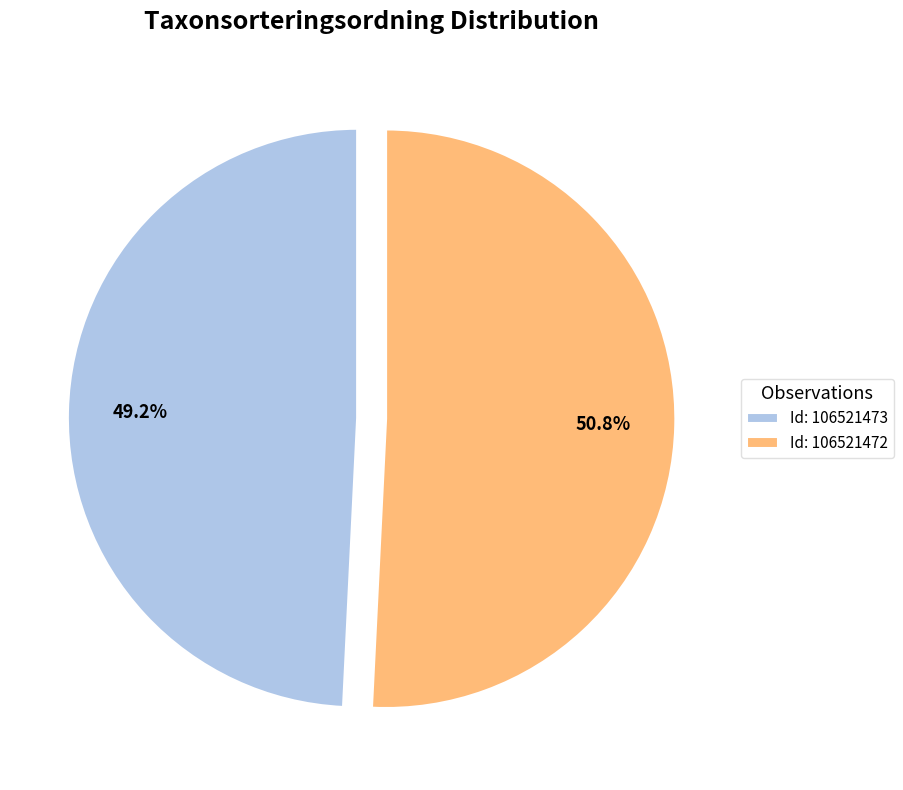

Which category has the smallest portion of the pie?

Id: 106521473